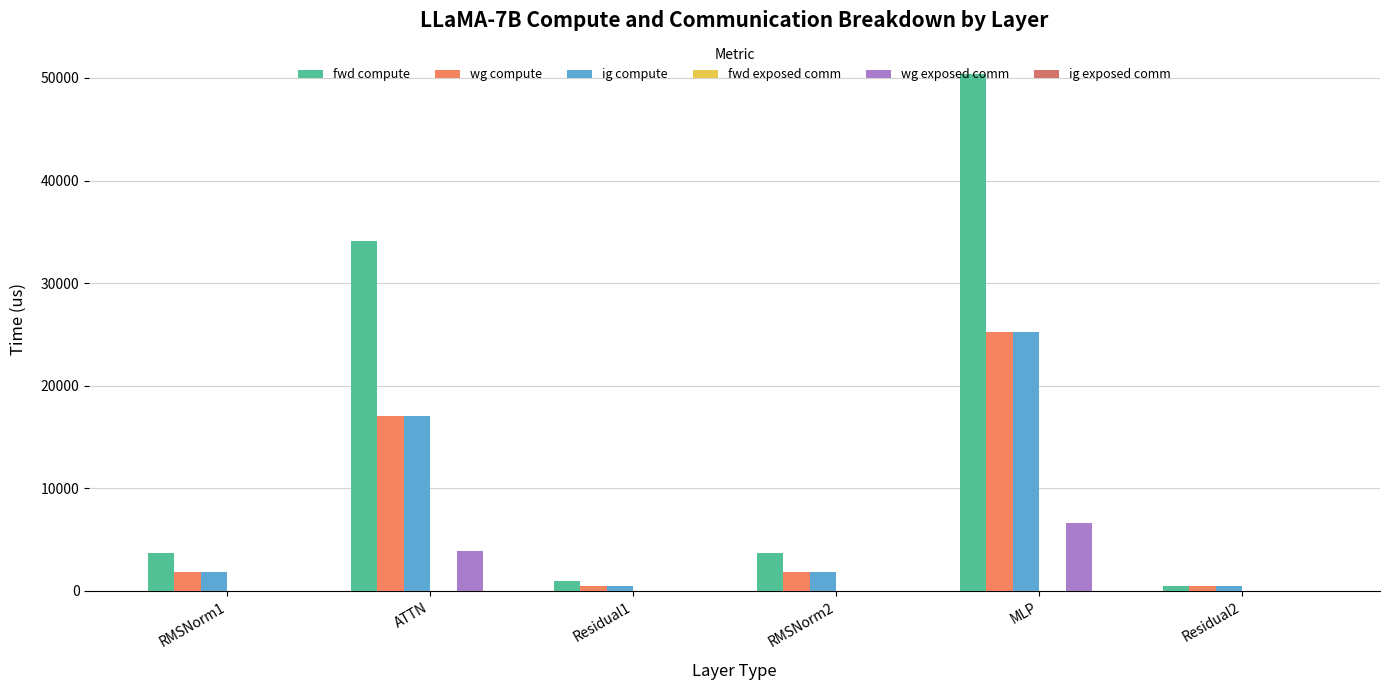

Which series has the largest range (max minus min)?

fwd compute